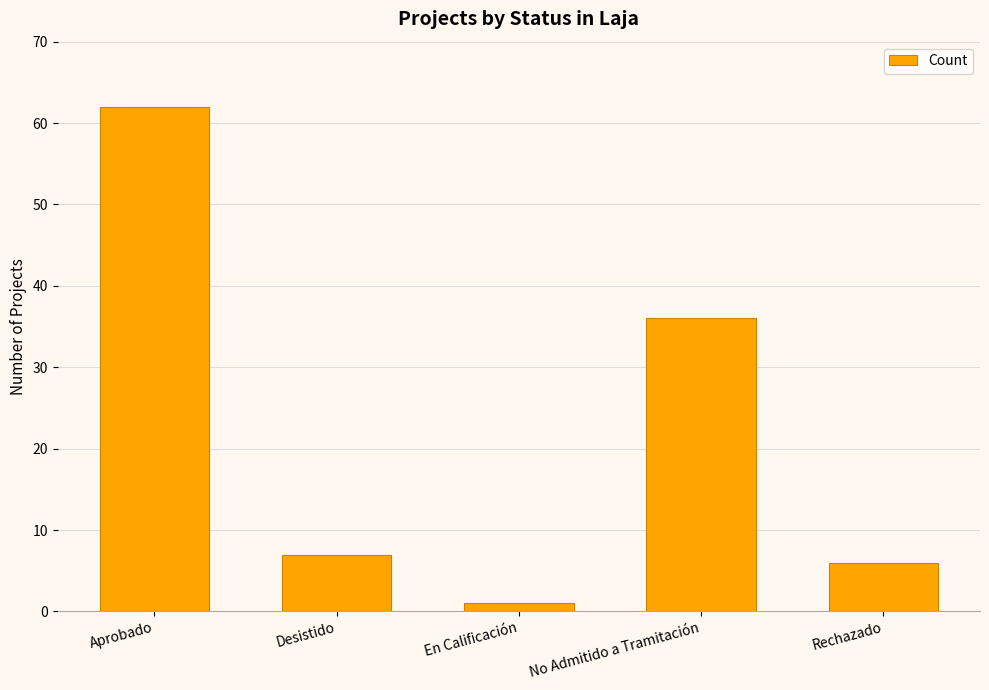

Which category has the lowest value across all series?

En Calificación